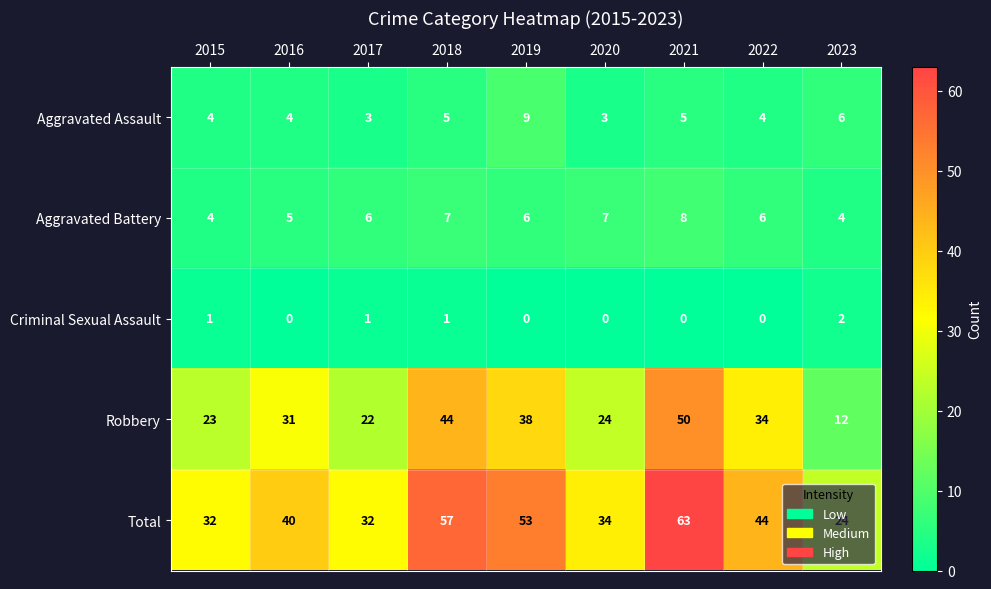

At which category is the sum across all series the highest?

2021